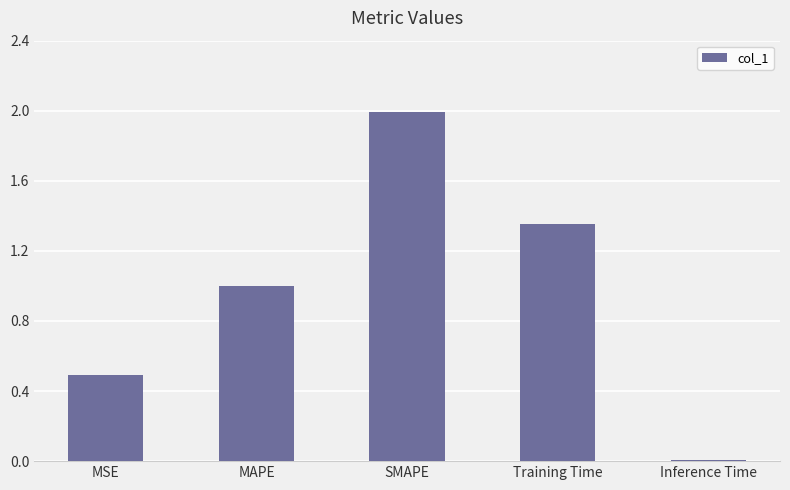

The value at SMAPE is 2.9. True or false?

False